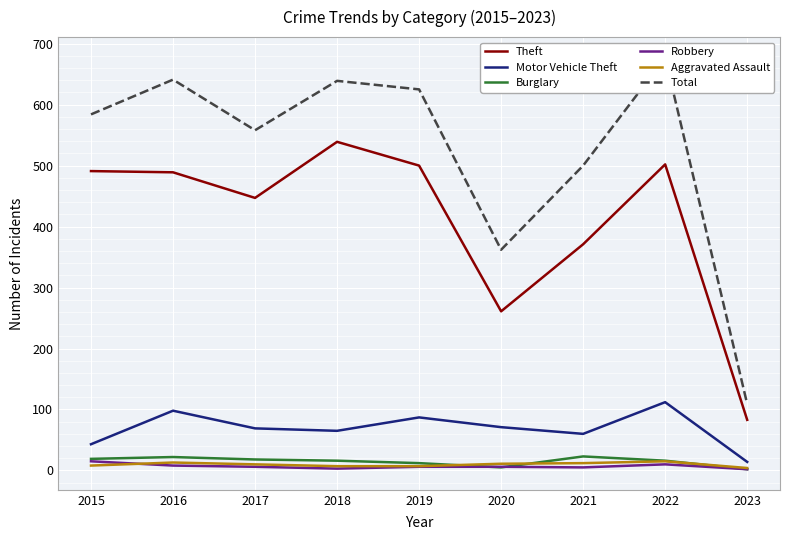

Reading left to right, list all the values displayed in this chart.

Theft: 2015=491	2016=489	2017=447	2018=539	2019=500	2020=261	2021=371	2022=502	2023=83
Motor Vehicle Theft: 2015=43	2016=98	2017=69	2018=65	2019=87	2020=71	2021=60	2022=112	2023=14
Burglary: 2015=19	2016=22	2017=18	2018=16	2019=12	2020=5	2021=23	2022=16	2023=2
Robbery: 2015=15	2016=8	2017=6	2018=3	2019=6	2020=6	2021=5	2022=10	2023=2
Aggravated Assault: 2015=8	2016=13	2017=10	2018=7	2019=7	2020=11	2021=12	2022=15	2023=4
Total: 2015=584	2016=641	2017=558	2018=639	2019=625	2020=362	2021=500	2022=677	2023=109